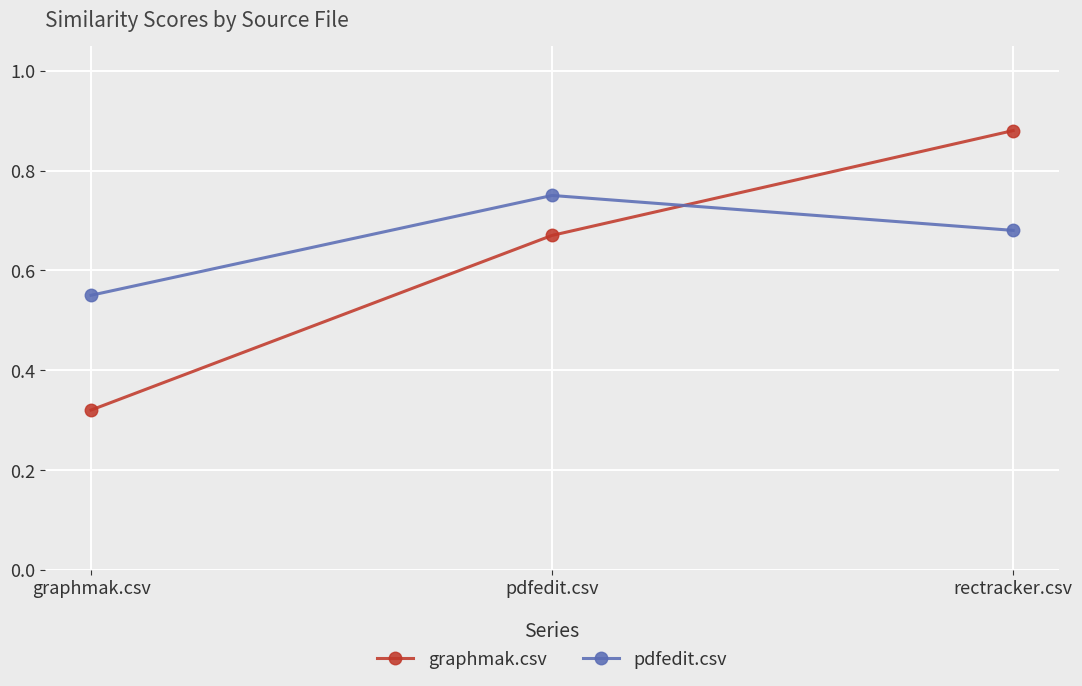

At which label does pdfedit.csv reach its minimum?

graphmak.csv